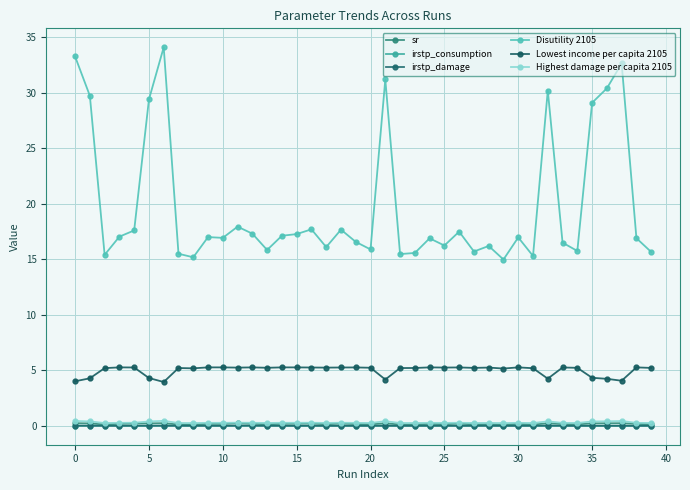

How many lines are shown in the chart?

6